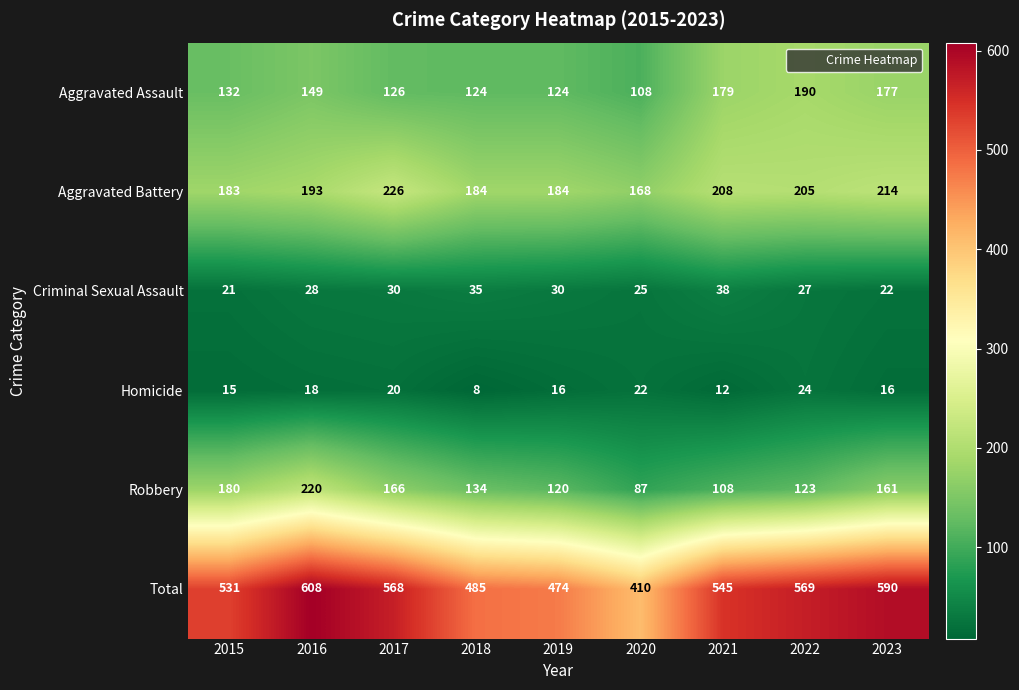

What is the sum of the Criminal Sexual Assault values at 2022 and 2019?

57